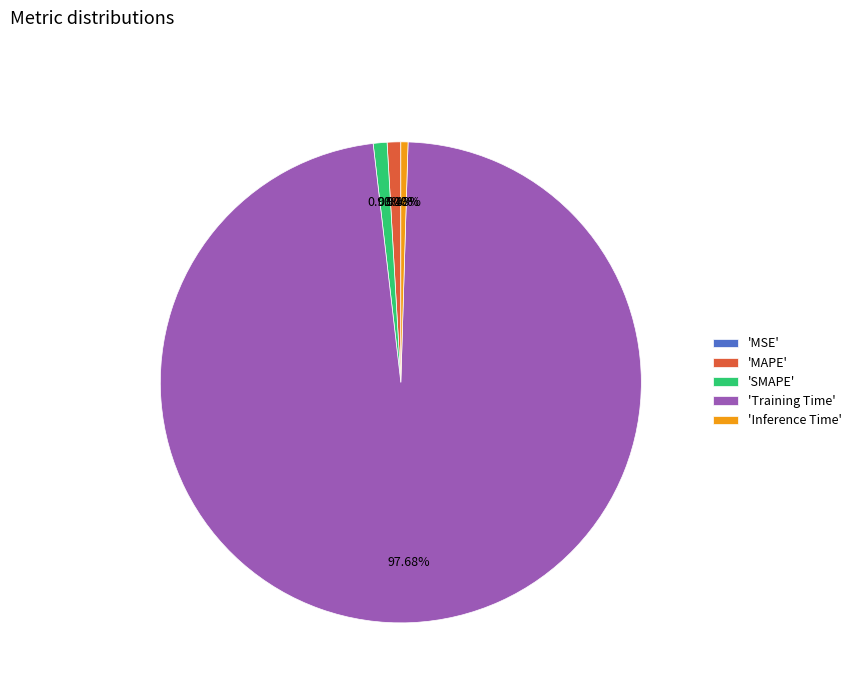

Combined, do 'Inference Time' and 'SMAPE' account for over 50%?

No